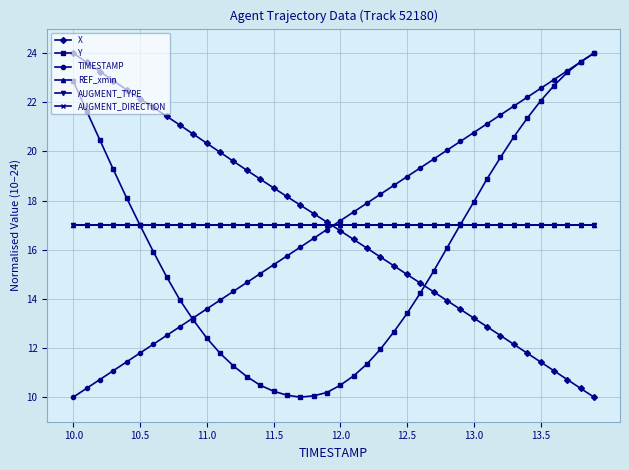

Is this an area chart (filled region under the line)?

No